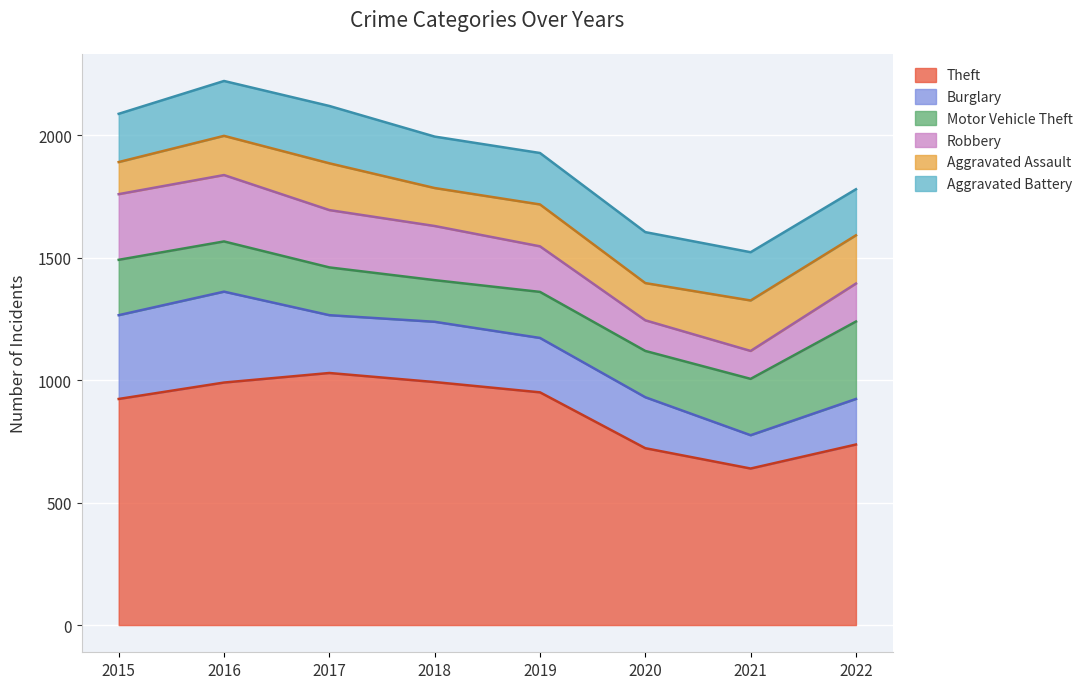

Reading right to left, list all the values displayed in this chart.

Theft: 2022=737	2021=639	2020=722	2019=950	2018=992	2017=1029	2016=990	2015=923
Burglary: 2022=186	2021=136	2020=208	2019=222	2018=246	2017=236	2016=371	2015=342
Motor Vehicle Theft: 2022=316	2021=230	2020=189	2019=188	2018=170	2017=195	2016=205	2015=226
Robbery: 2022=155	2021=114	2020=125	2019=186	2018=221	2017=234	2016=271	2015=268
Aggravated Assault: 2022=197	2021=206	2020=152	2019=171	2018=155	2017=191	2016=160	2015=131
Aggravated Battery: 2022=188	2021=197	2020=208	2019=210	2018=210	2017=234	2016=224	2015=197